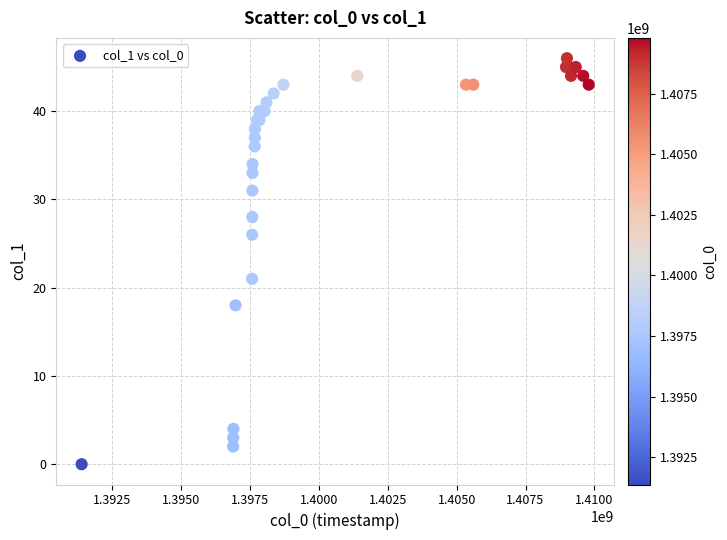

What Y value in the scatter plot is closest to 23?

21